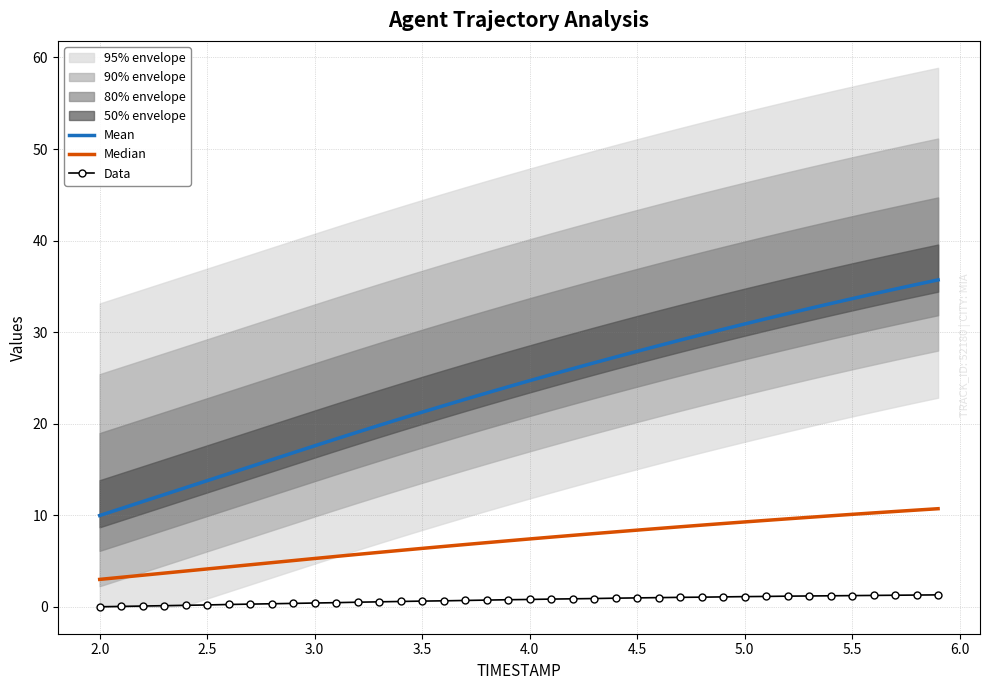

True or false: Data and Mean cross at least once.

False